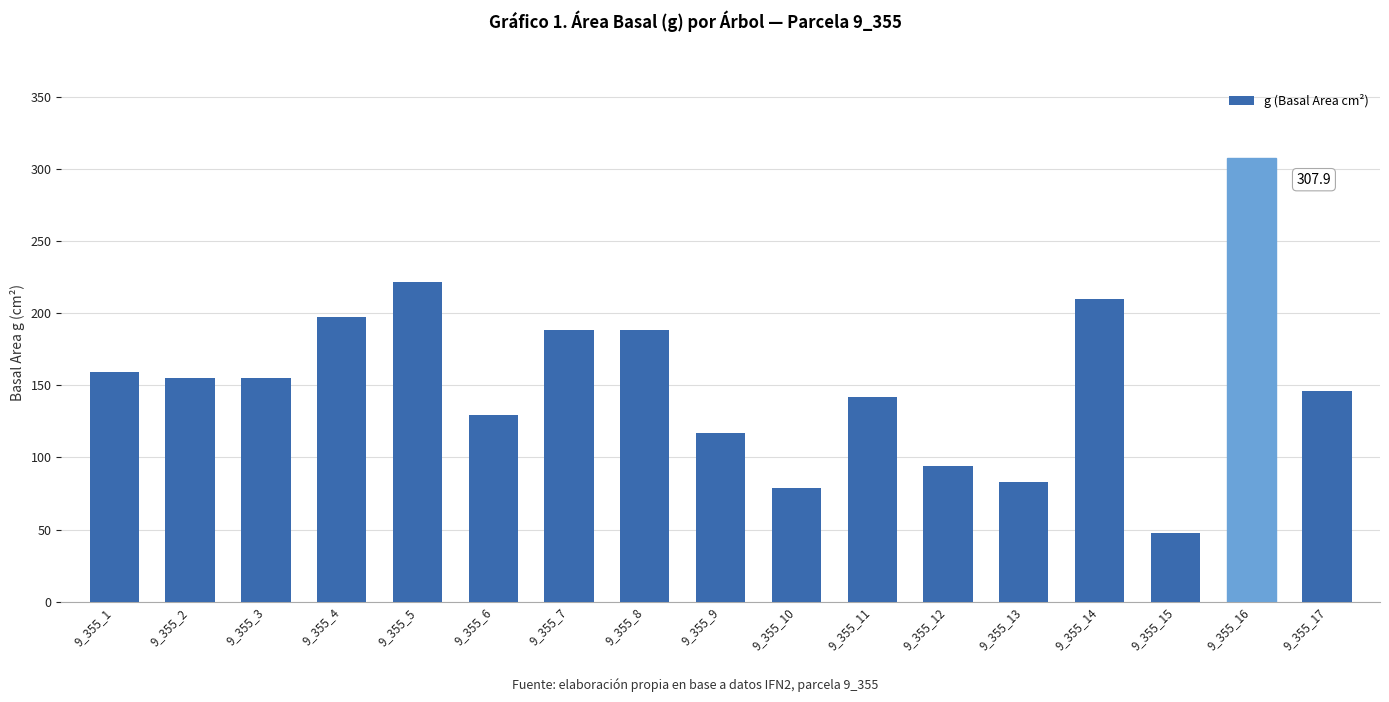

Is it true that the value at 9_355_12 is 32.1?

False